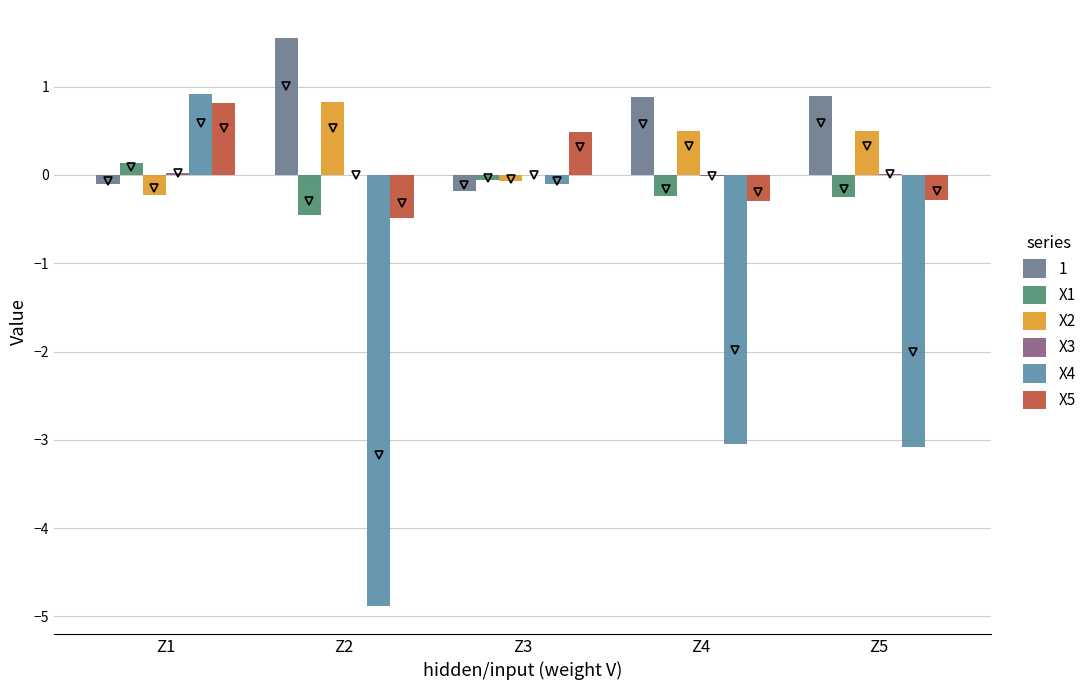

At which label is X4 closest to -1?

Z3